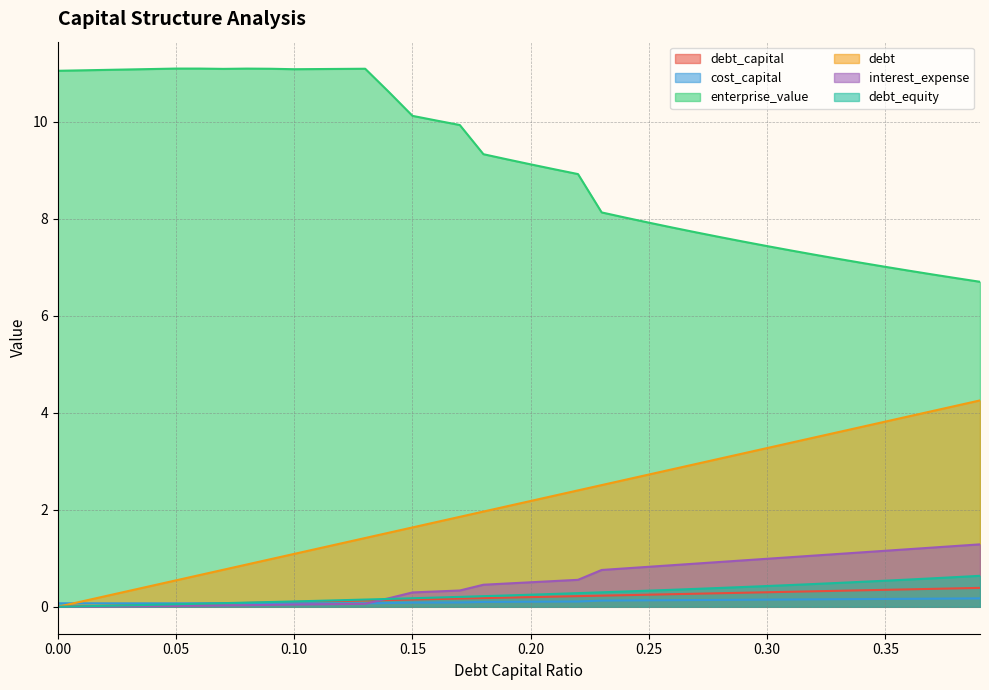

What value does the debt_equity series have at 0.13?

0.1